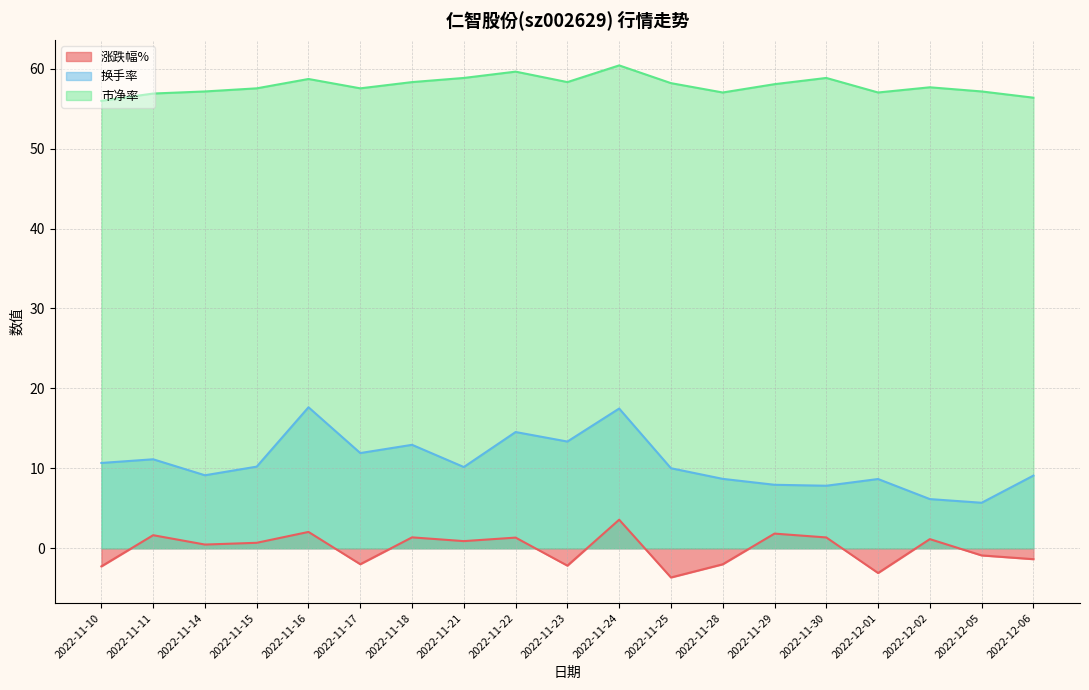

True or false: 涨跌幅% and 市净率 intersect in this chart.

False